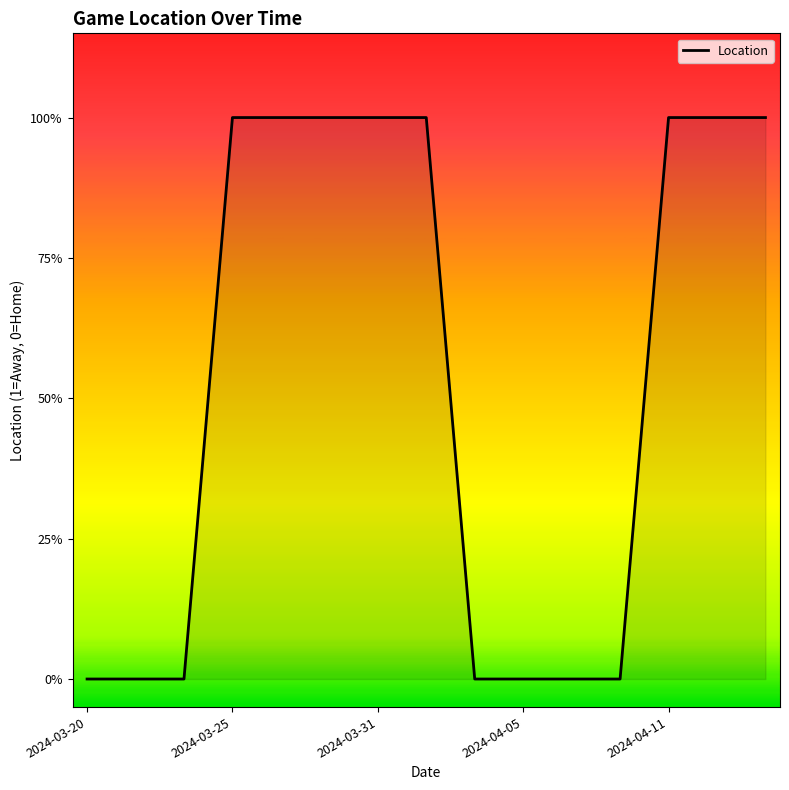

Reading left to right, list all the values displayed in this chart.

2024-03-20=0	2024-03-21=0	2024-03-23=0	2024-03-25=1	2024-03-26=1	2024-03-29=1	2024-03-31=1	2024-04-02=1	2024-04-04=0	2024-04-05=0	2024-04-07=0	2024-04-09=0	2024-04-11=1	2024-04-12=1	2024-04-14=1